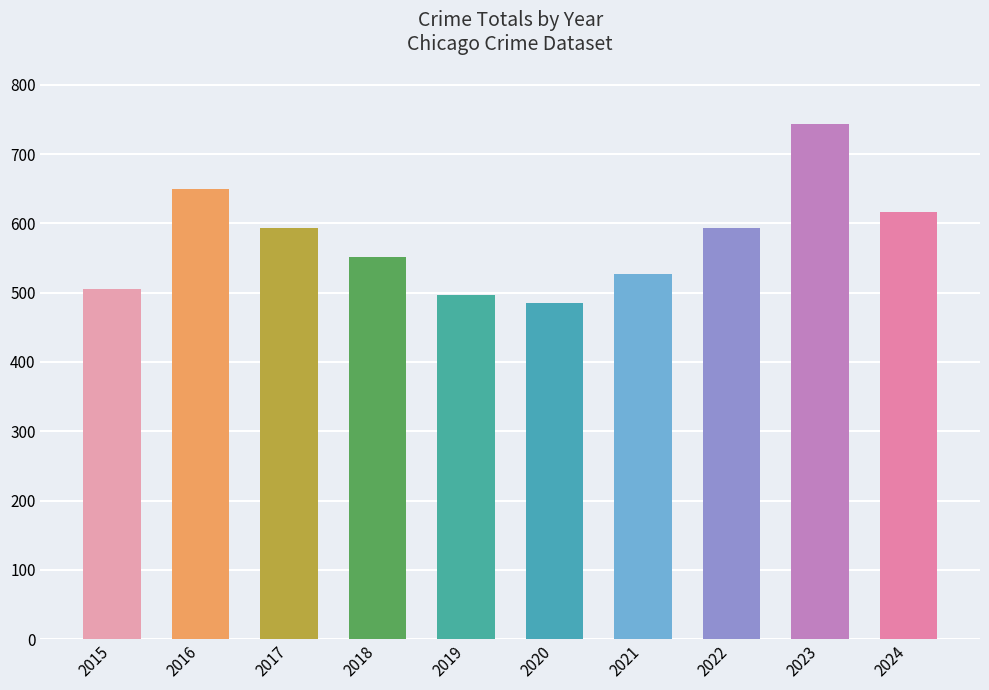

What is the change in value from 2018 to 2022?

+42